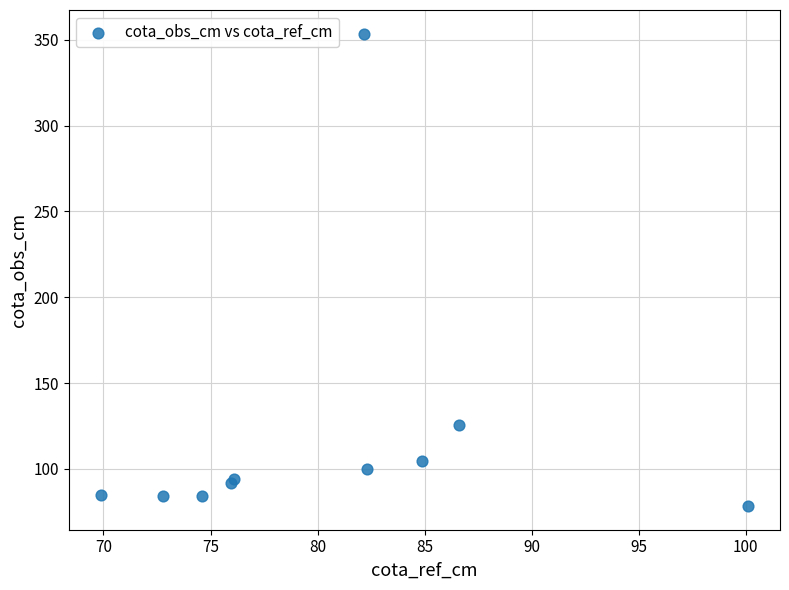

What Y value in the scatter plot is closest to 215?

125.7